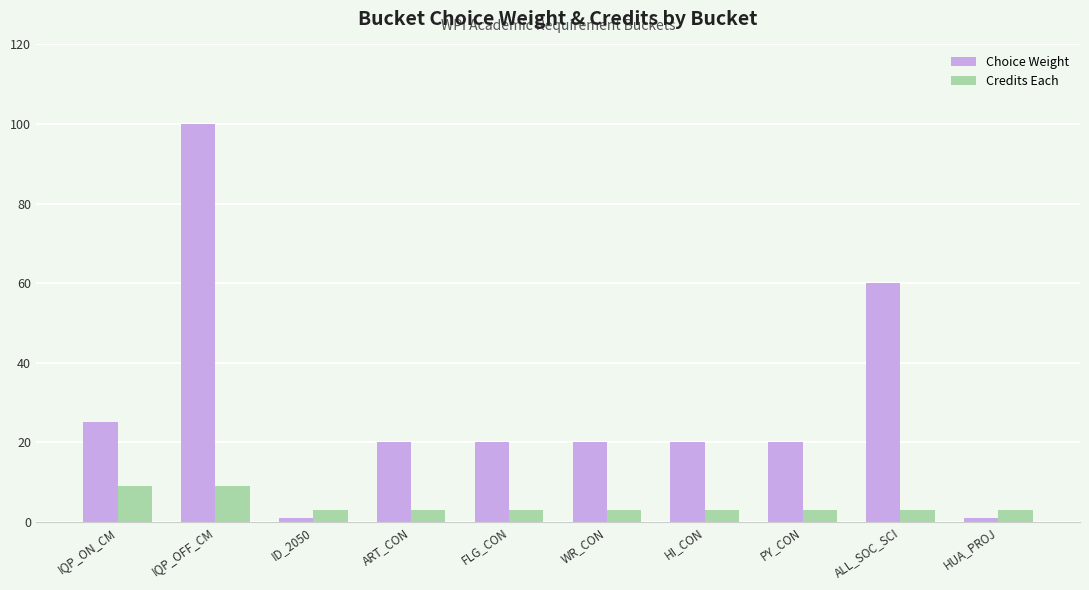

What is the value of the Choice Weight bar at the 7th from the left?

20